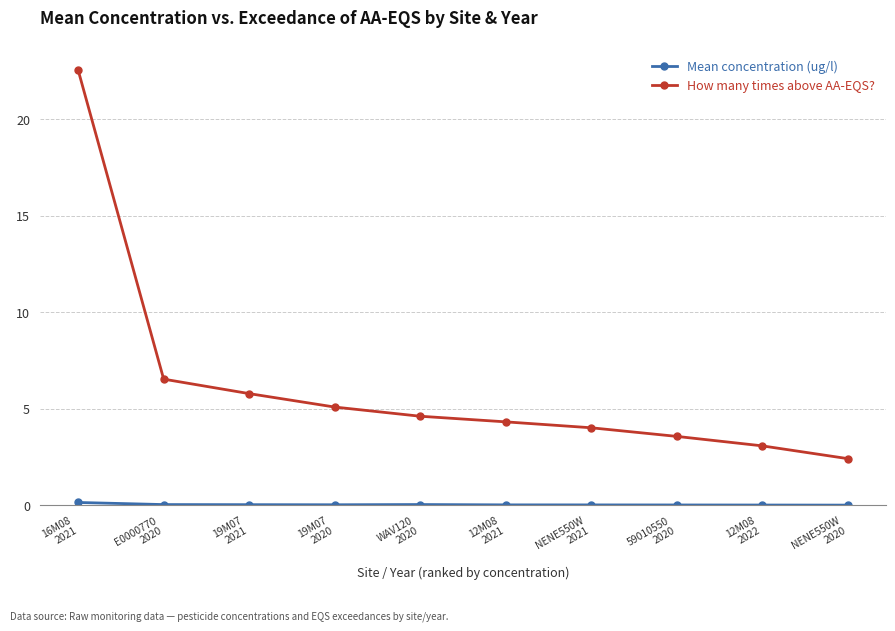

At how many categories does at least one series exceed 1?

10